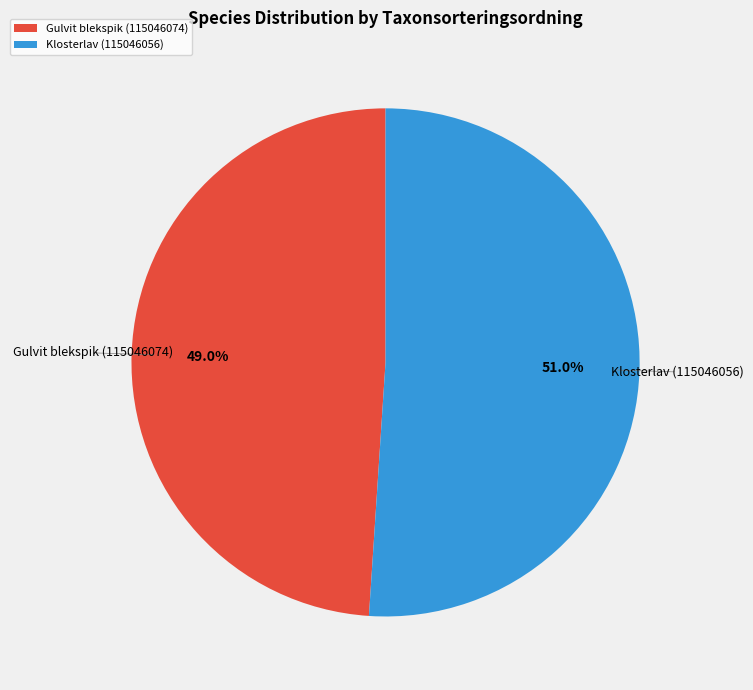

Does any single category account for the majority?

Yes